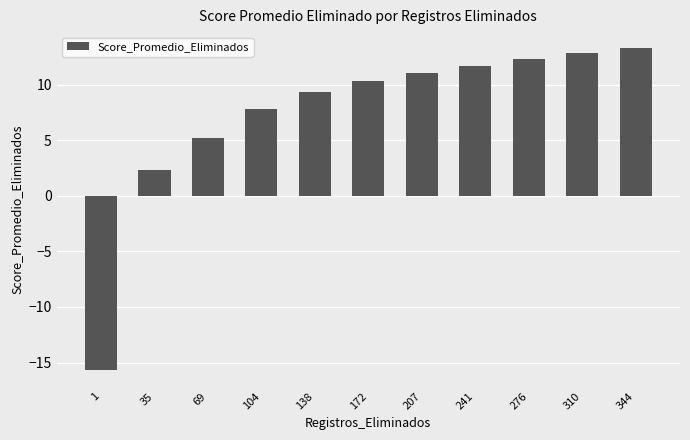

How many negative values are there?

1